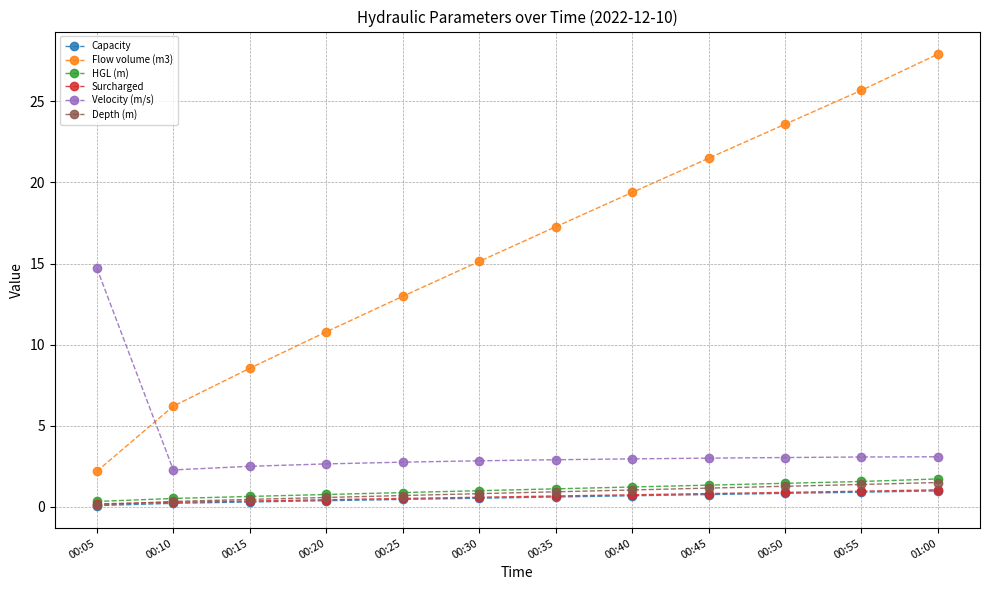

Is it true that Flow volume (m3) equals 0.9 at 00:05?

False